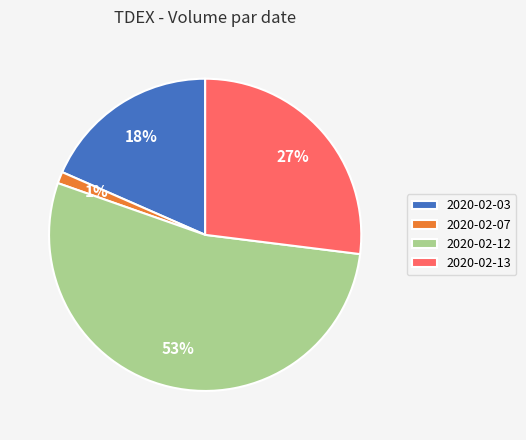

To the nearest percent, what is the average slice percentage?

25%